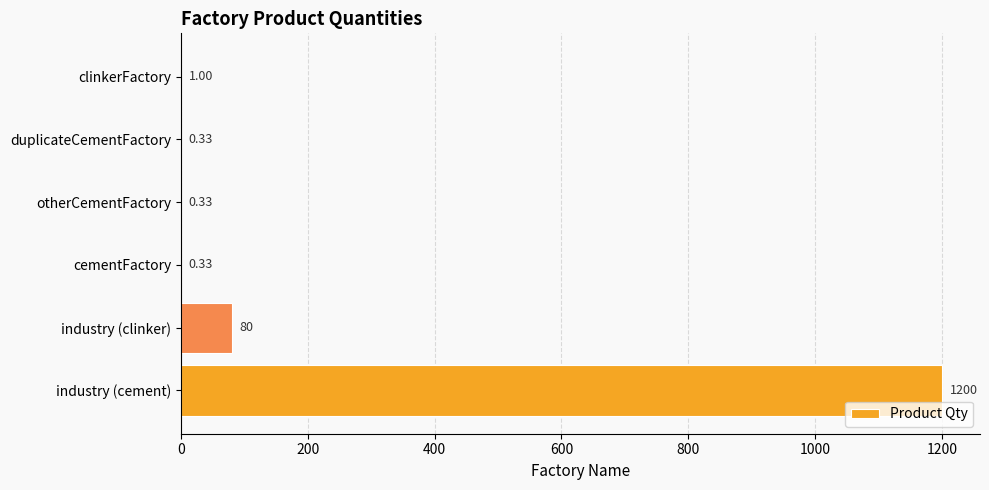

Which category has the highest value across all series?

industry (cement)